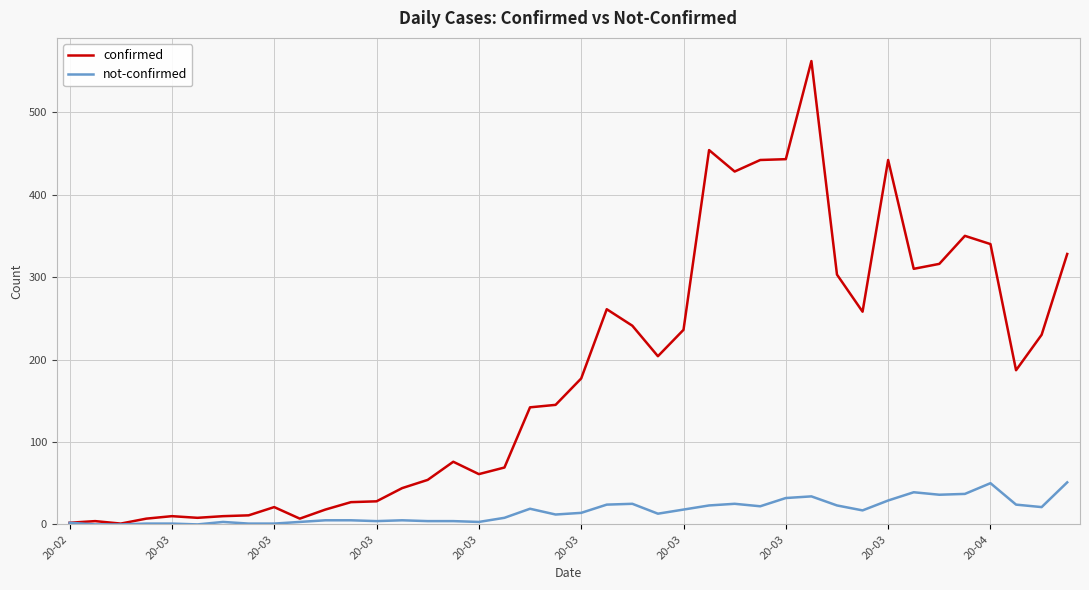

What is the maximum value for confirmed?

562